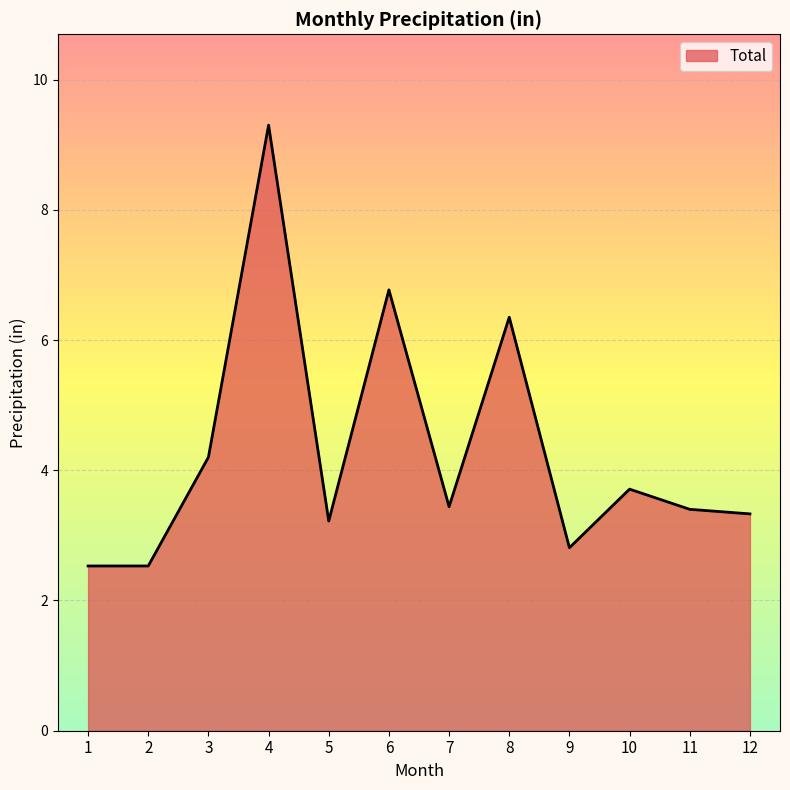

At which category does the chart reach its peak across all series?

4